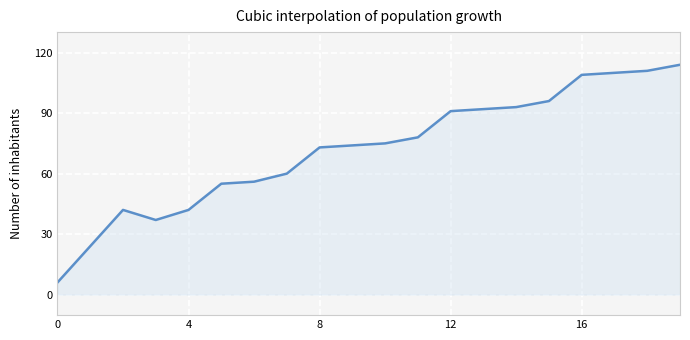

What is the maximum value shown in the chart?

114